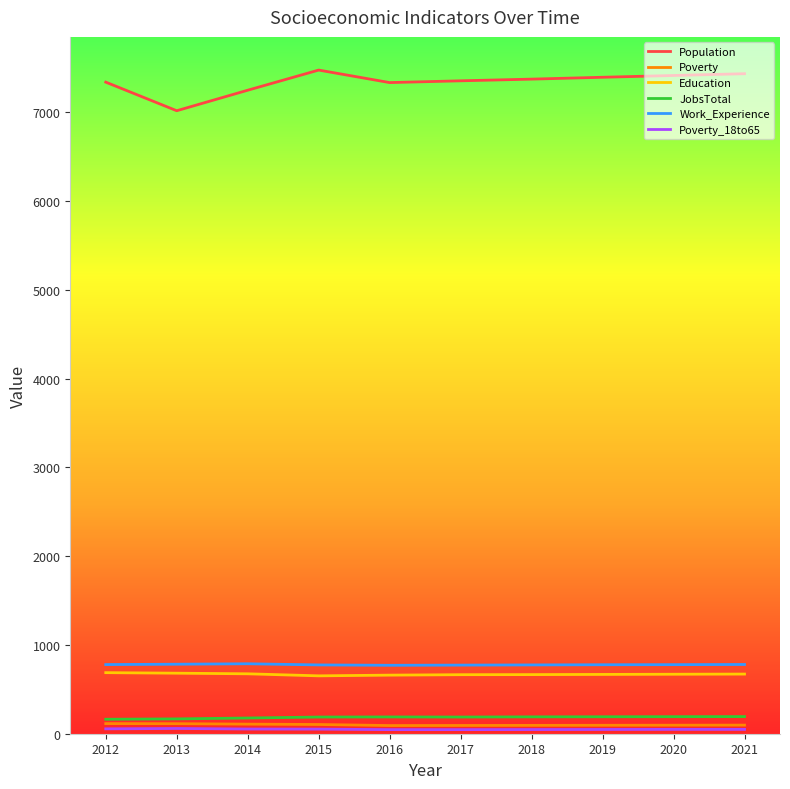

Is the value of Poverty at 2020 greater than the value of JobsTotal at 2016?

No